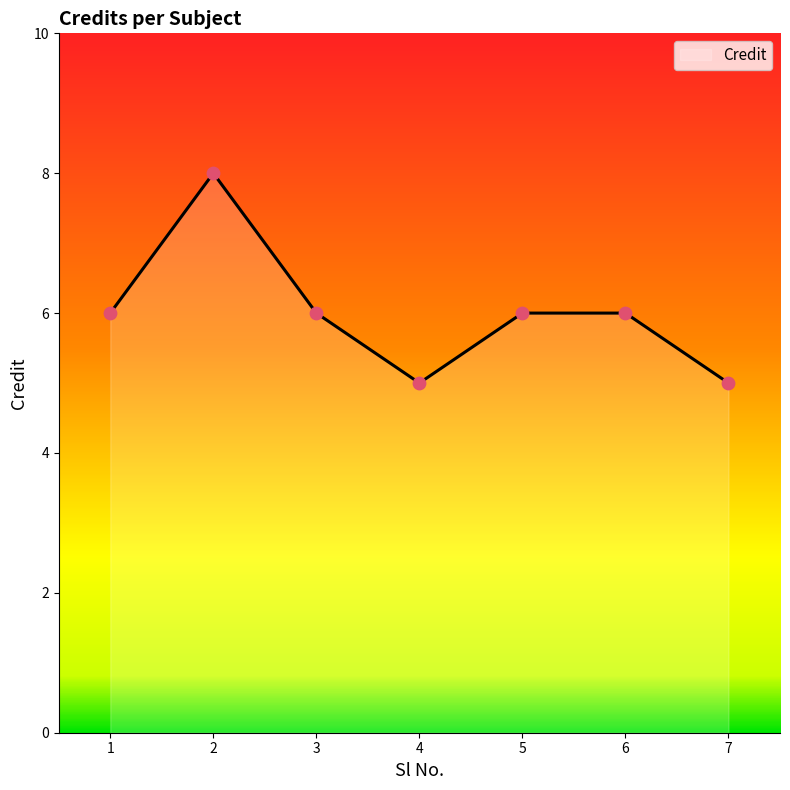

What is the change in value from 1 to 2?

+2